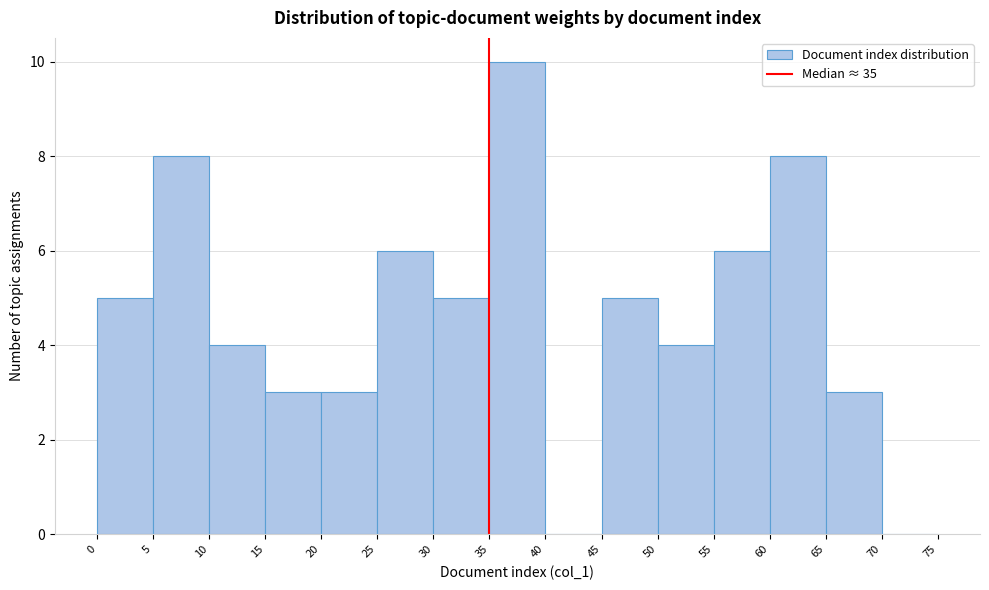

What is the height of the bar covering 15 to 20 on the x-axis? The values are not printed on the chart, so give them approximately, as read against the axis.

3